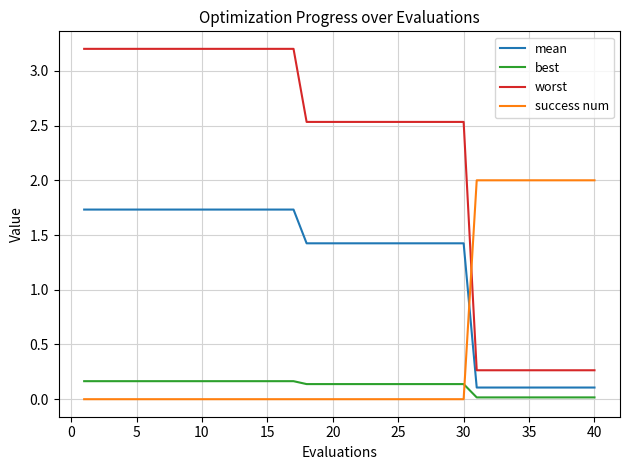

Rank the series by their average value, from lowest to highest.

best, success num, mean, worst